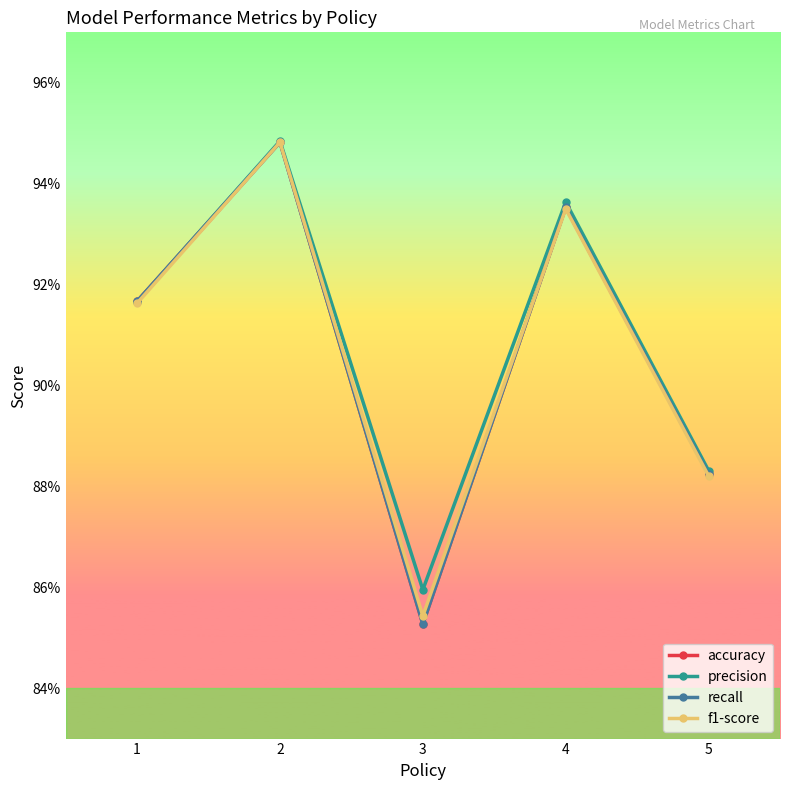

True or false: precision has more than 1 interior local peaks.

True